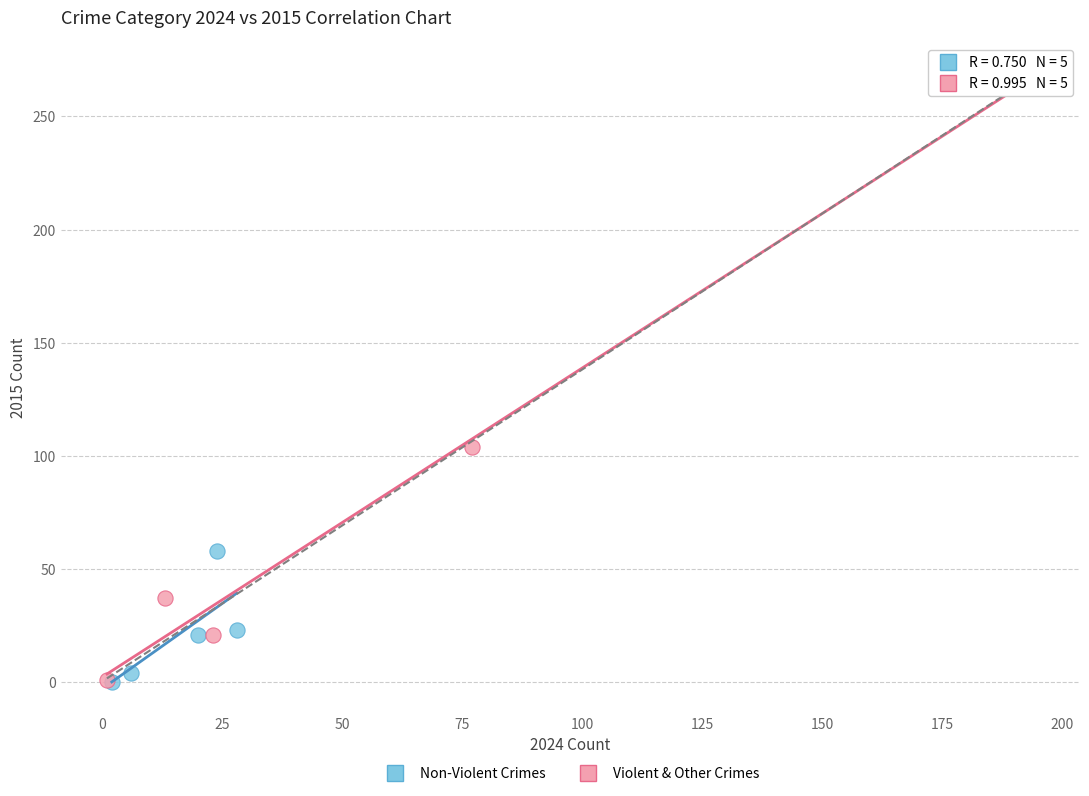

What are all the series names shown in the legend?

Non-Violent Crimes, Violent & Other Crimes